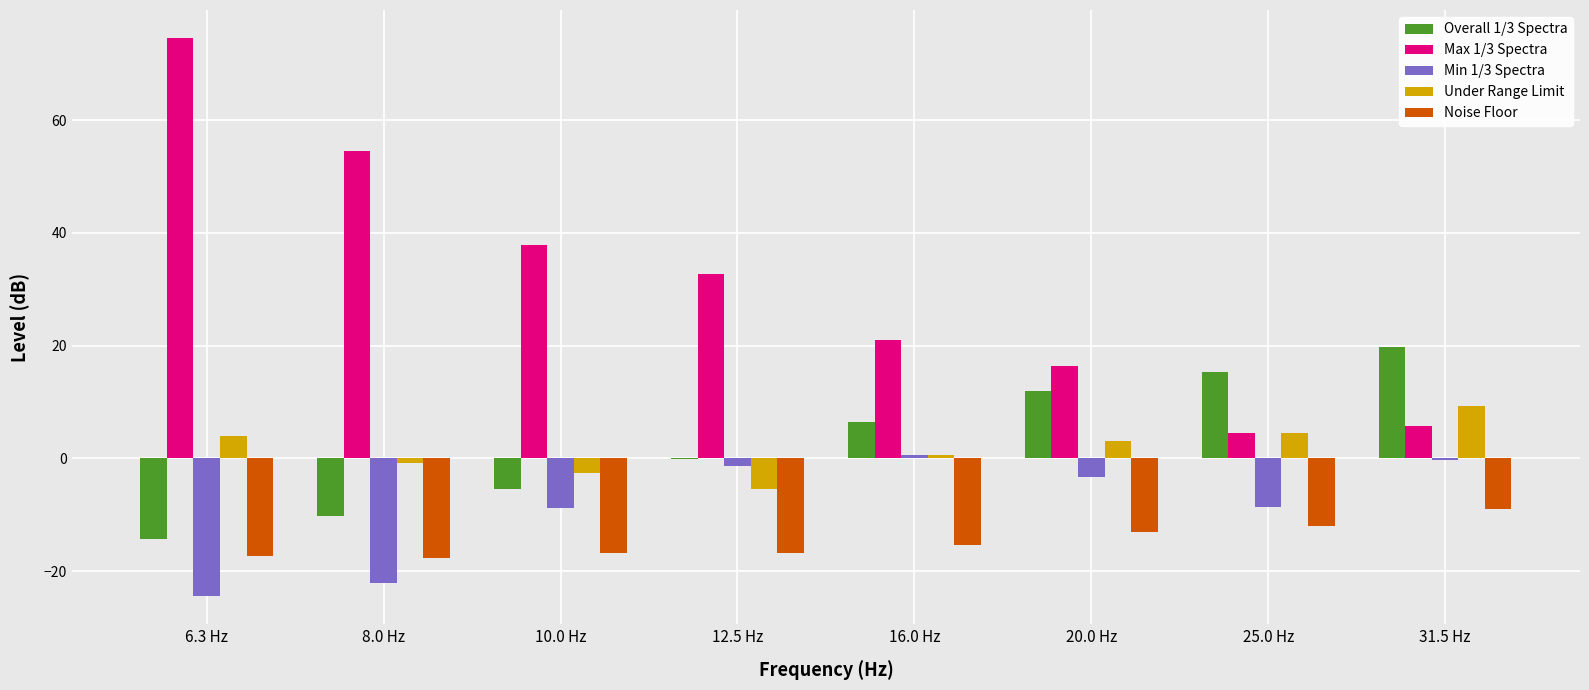

Where is Max 1/3 Spectra nearest to the value 39?

10.0 Hz